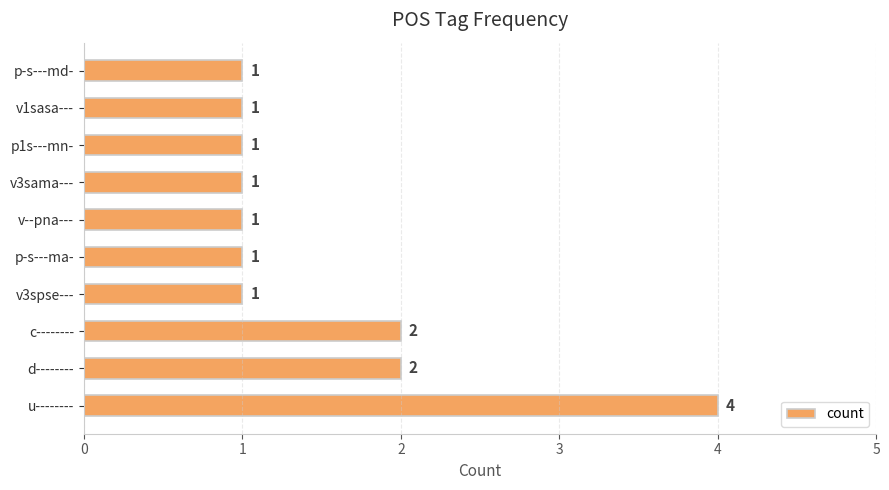

What is the difference between the values at u-------- and v3sama---?

3